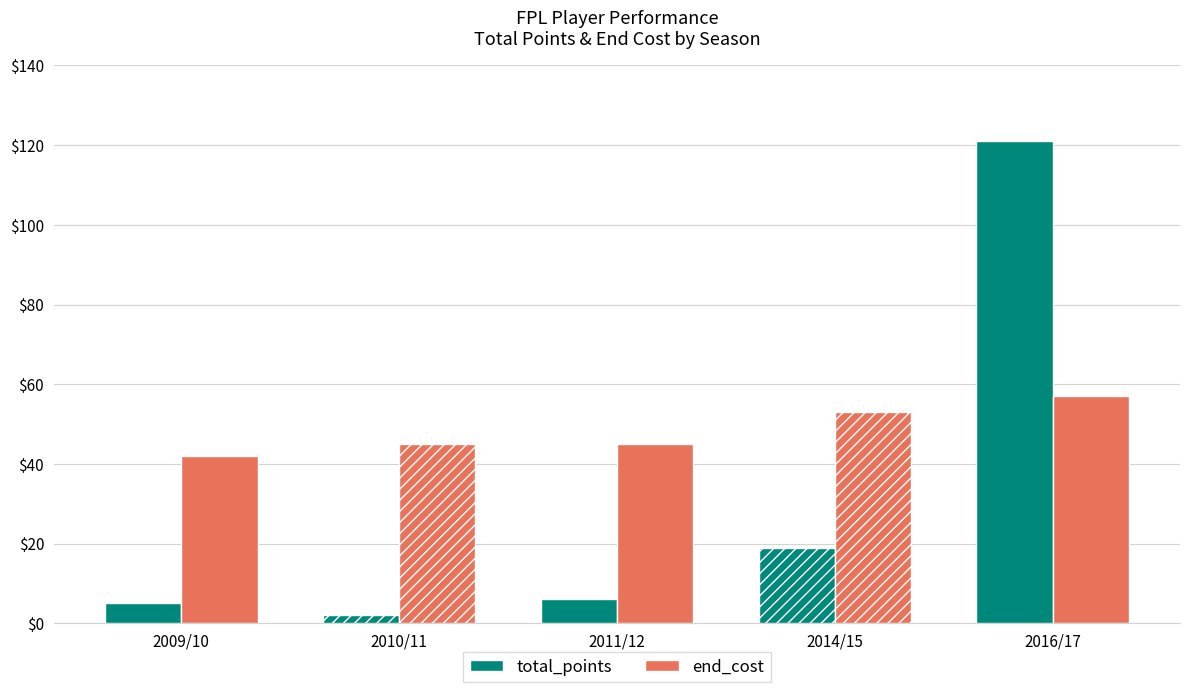

At which label does total_points reach its peak?

2016/17